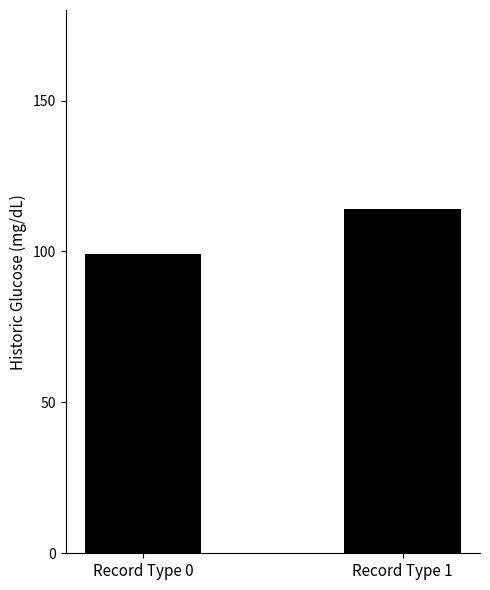

What is the difference between the maximum and minimum values?

15